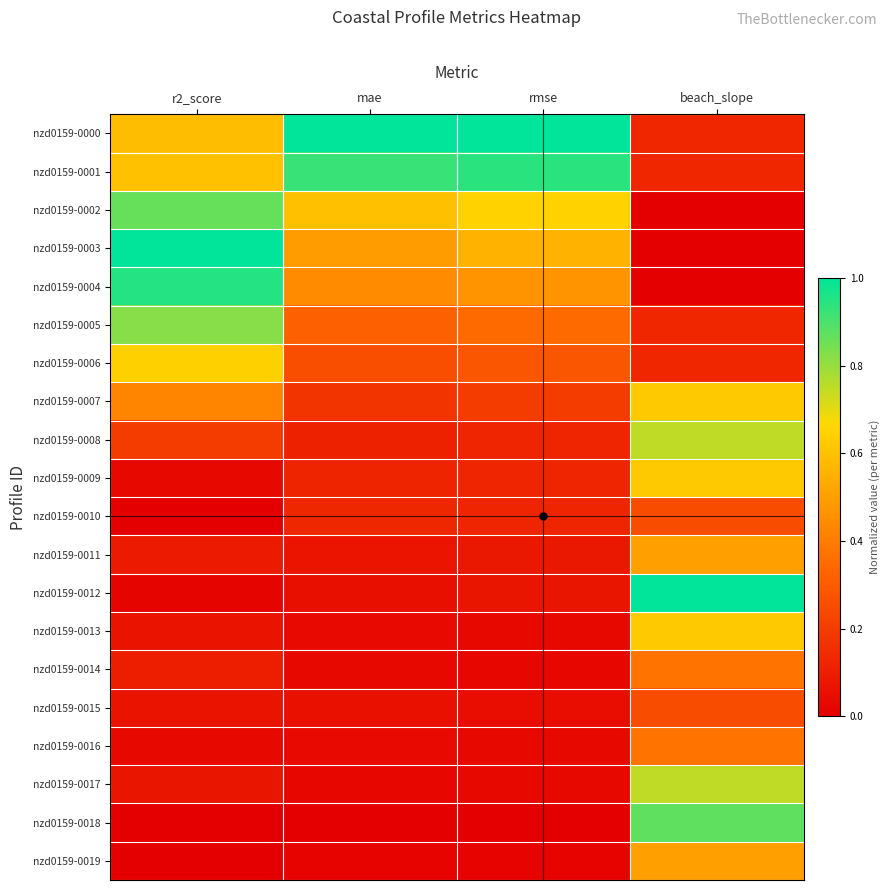

Rank the series by their maximum value, from highest to lowest.

nzd0159-0000, nzd0159-0003, nzd0159-0012, nzd0159-0004, nzd0159-0001, nzd0159-0018, nzd0159-0002, nzd0159-0005, nzd0159-0008, nzd0159-0017, nzd0159-0006, nzd0159-0007, nzd0159-0009, nzd0159-0013, nzd0159-0011, nzd0159-0019, nzd0159-0014, nzd0159-0016, nzd0159-0010, nzd0159-0015